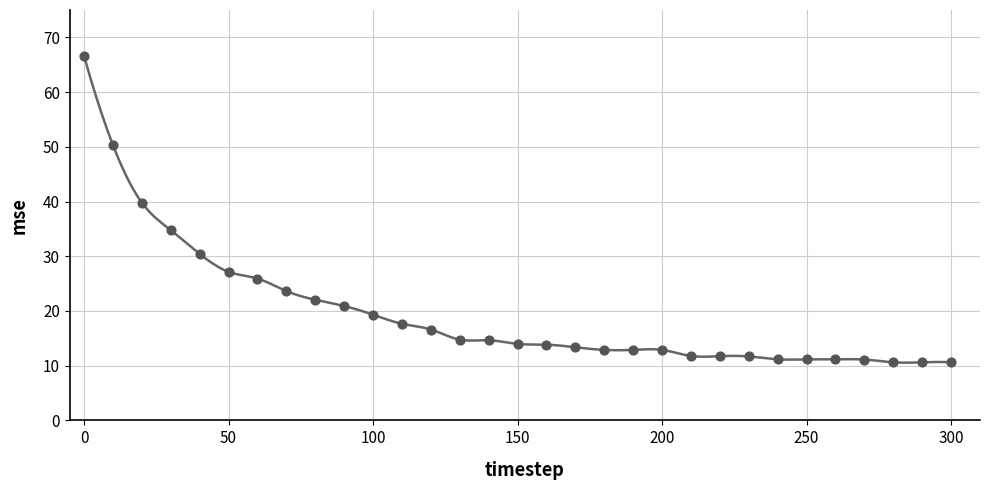

What is the range of X values (max minus min)?

300.0